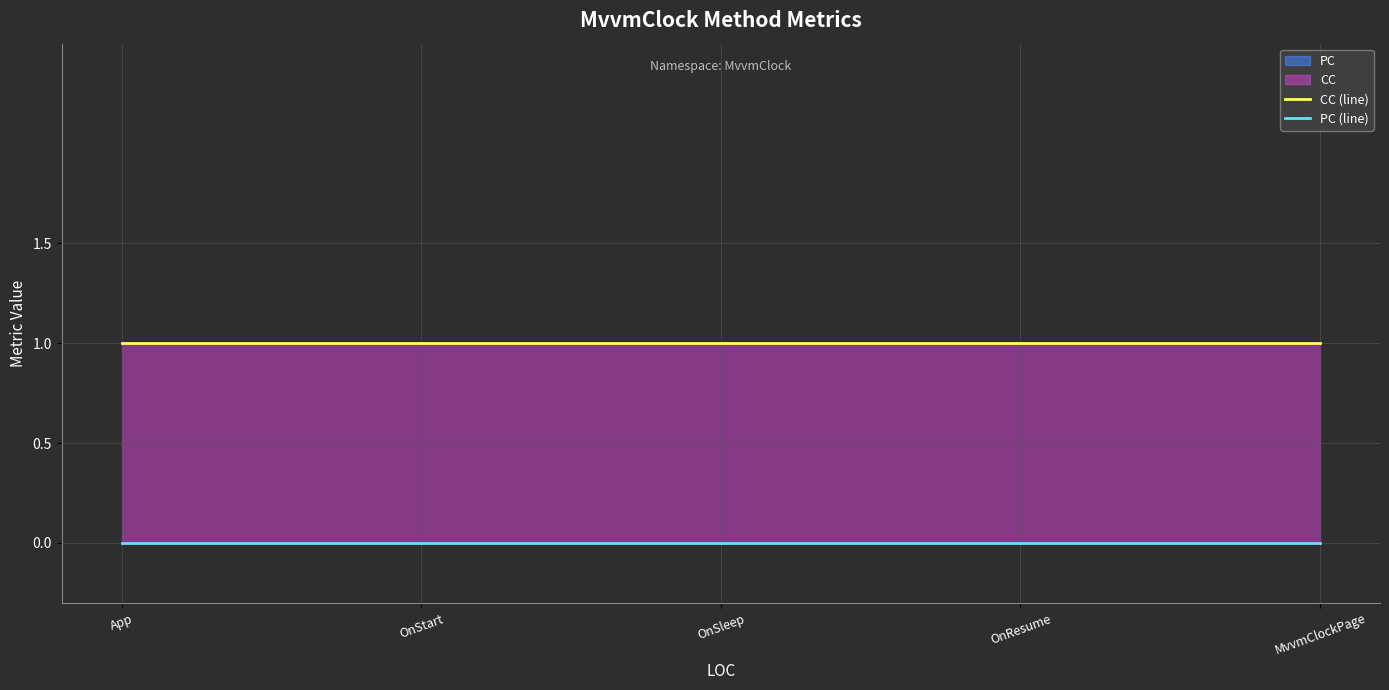

How many lines are shown in the chart?

2